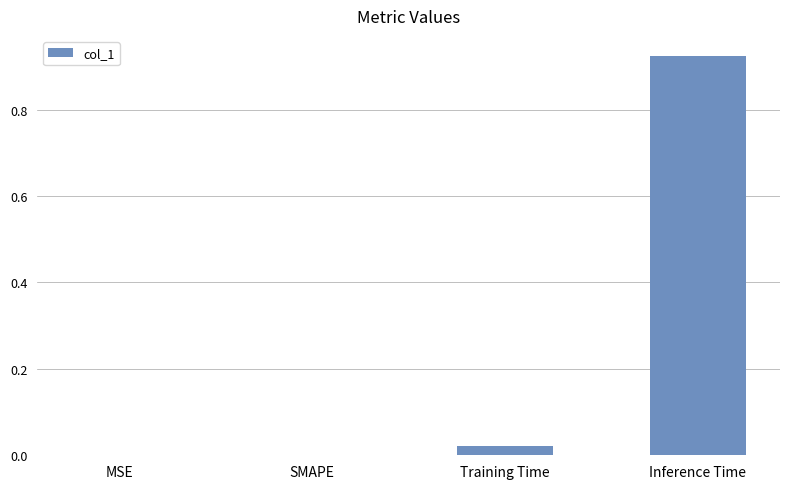

Which category has the highest value across all series?

Inference Time